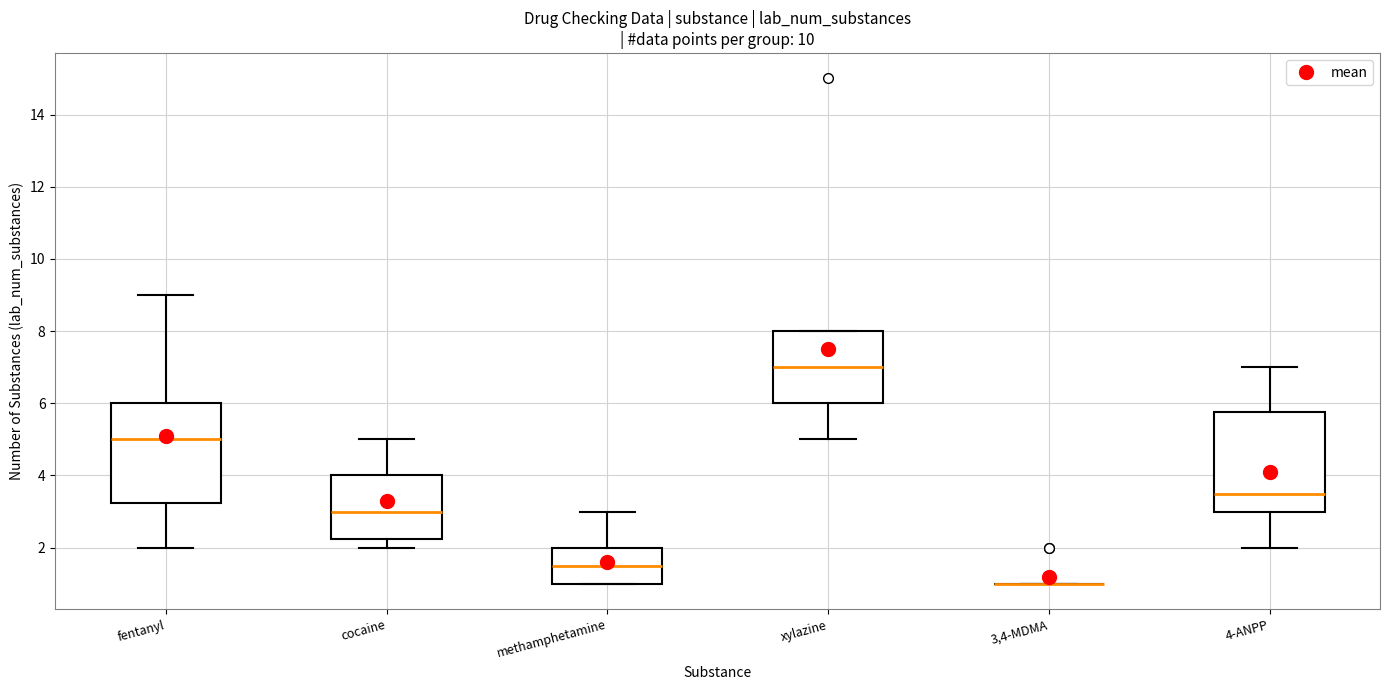

Reading left to right, transcribe this box plot: for each box, give where its median line is, the range the box spans, and where its two whiskers end, as read against the y-axis. The values are not printed on the chart, so give them approximately, as read against the axis.

fentanyl: median 5.0, box 3.2 to 6.0, whiskers 2.0 to 9.0
cocaine: median 3.0, box 2.2 to 4.0, whiskers 2.0 to 5.0
methamphetamine: median 1.6, box 1.0 to 2.0, whiskers 1.0 to 3.0
xylazine: median 7.0, box 6.0 to 8.0, whiskers 5.0 to 8.0
3,4-MDMA: box collapsed to a line at 1.0, whiskers 1.0 to 1.0
4-ANPP: median 3.6, box 3.0 to 5.8, whiskers 2.0 to 7.0